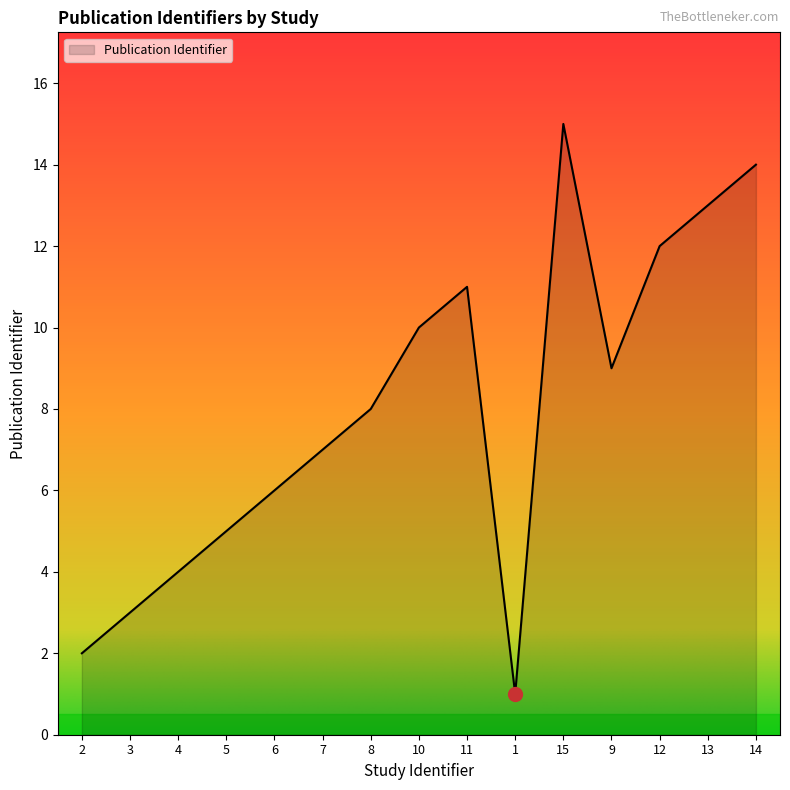

What is the change in value from 3 to 7?

+4